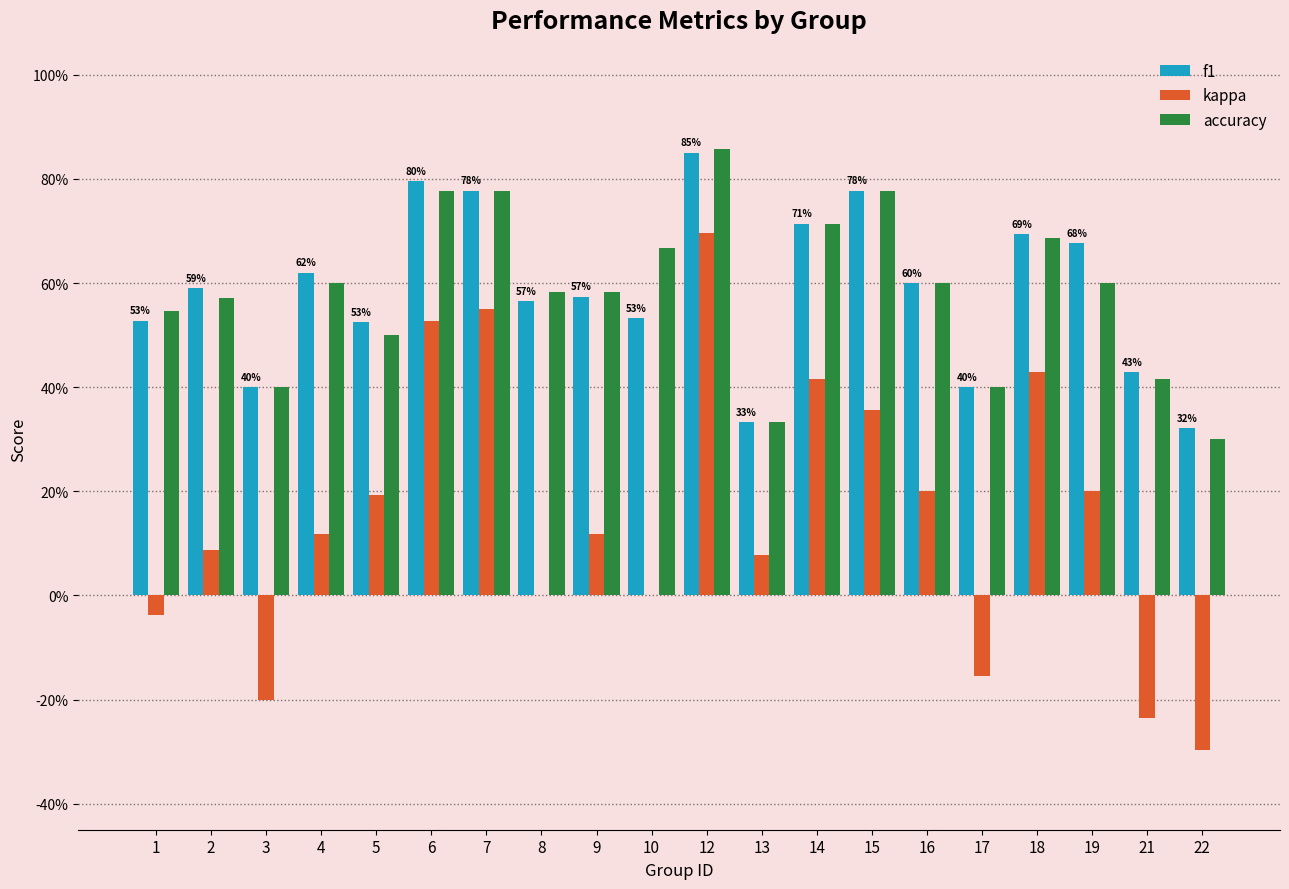

At which category is the sum across all series the highest?

12